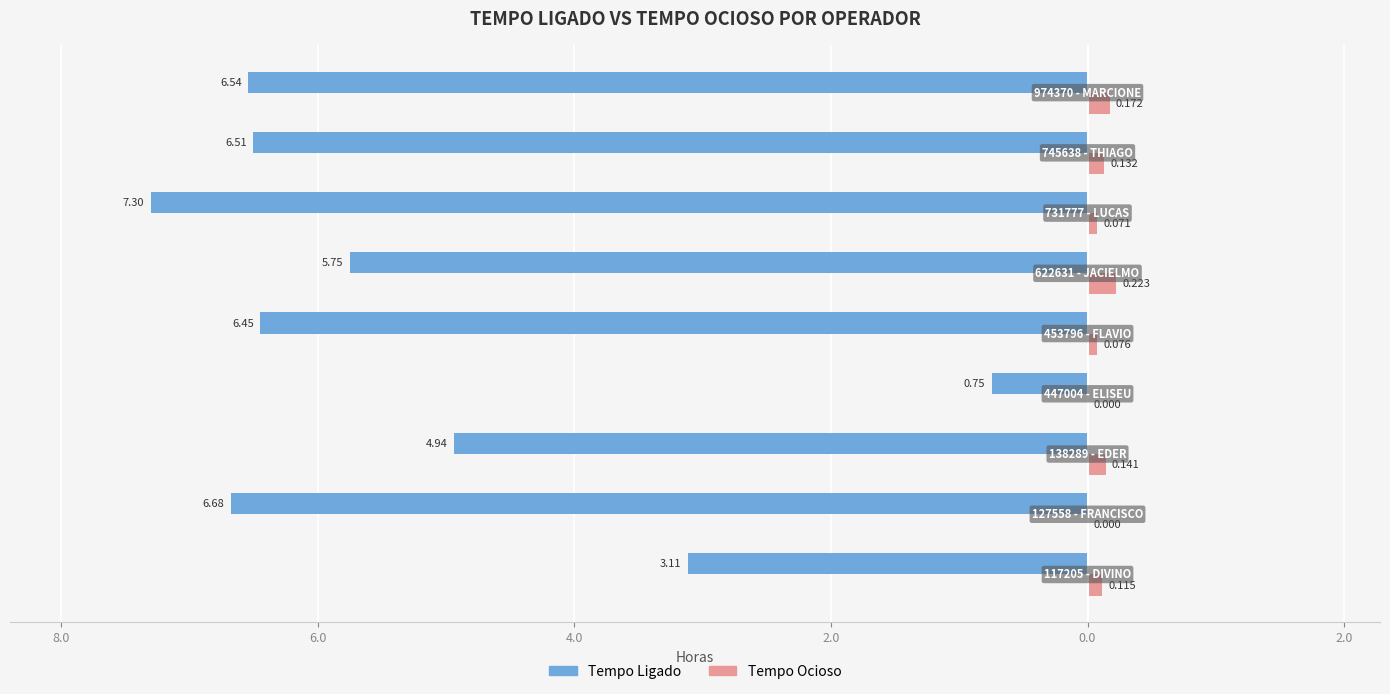

What are all the series names shown in the legend?

Tempo Ligado, Tempo Ocioso